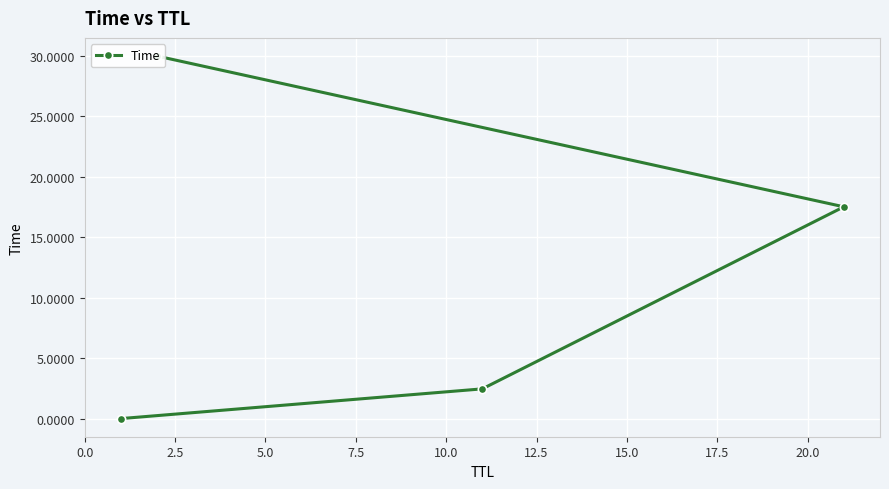

What is the difference between the values at 0.0 and 5.0?

17.5